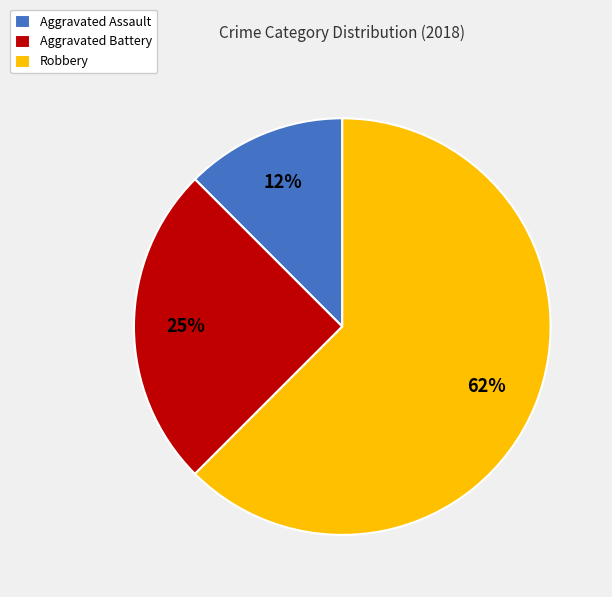

How many segments does this pie chart have?

3